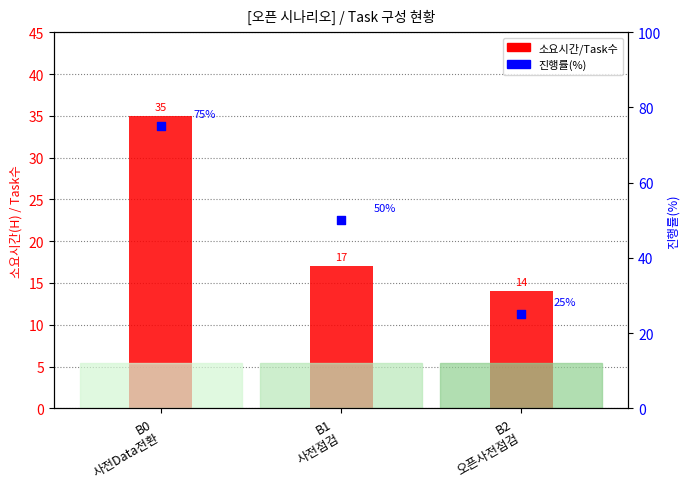

Which series has the largest total across all categories?

진행률(%)